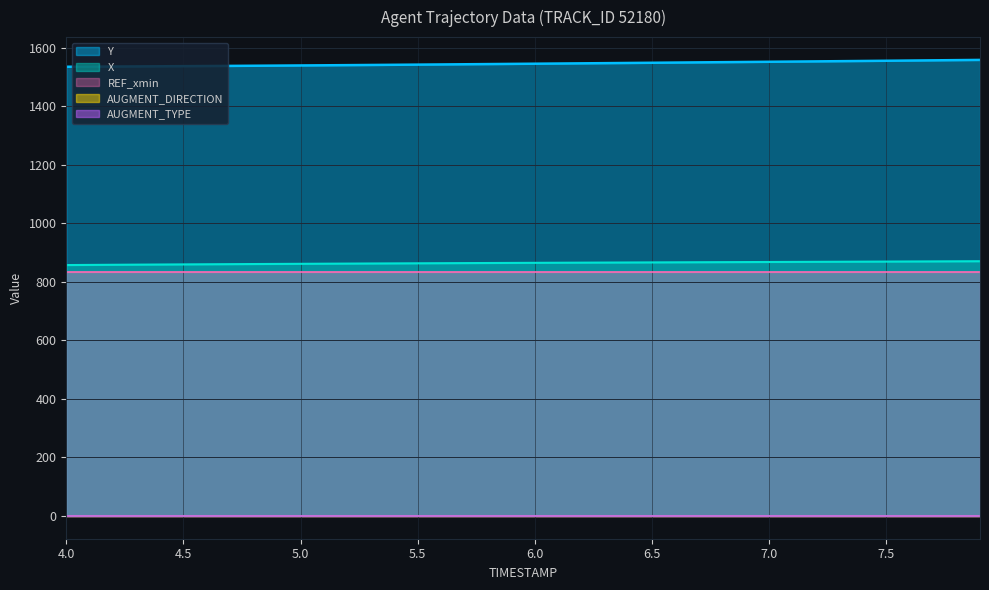

Does the chart display data point markers on the line(s)?

No